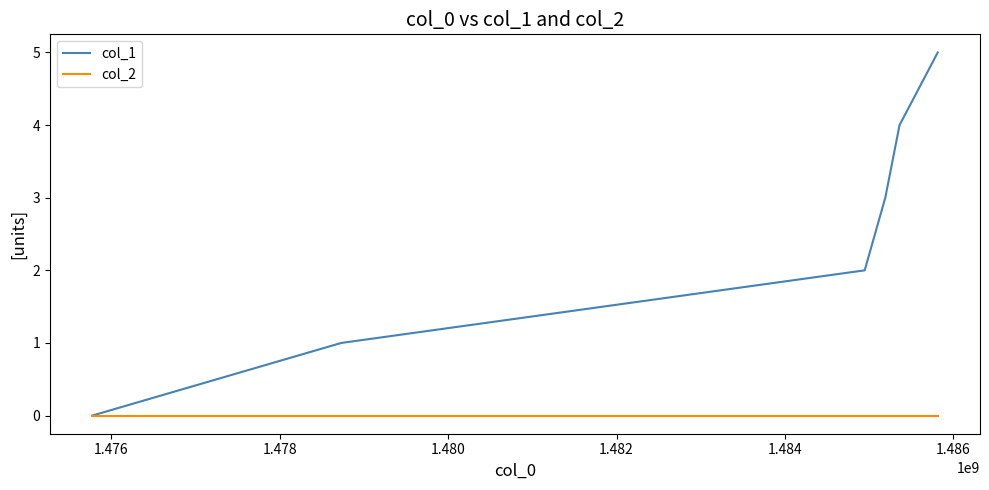

Which series has the widest spread of values?

col_1